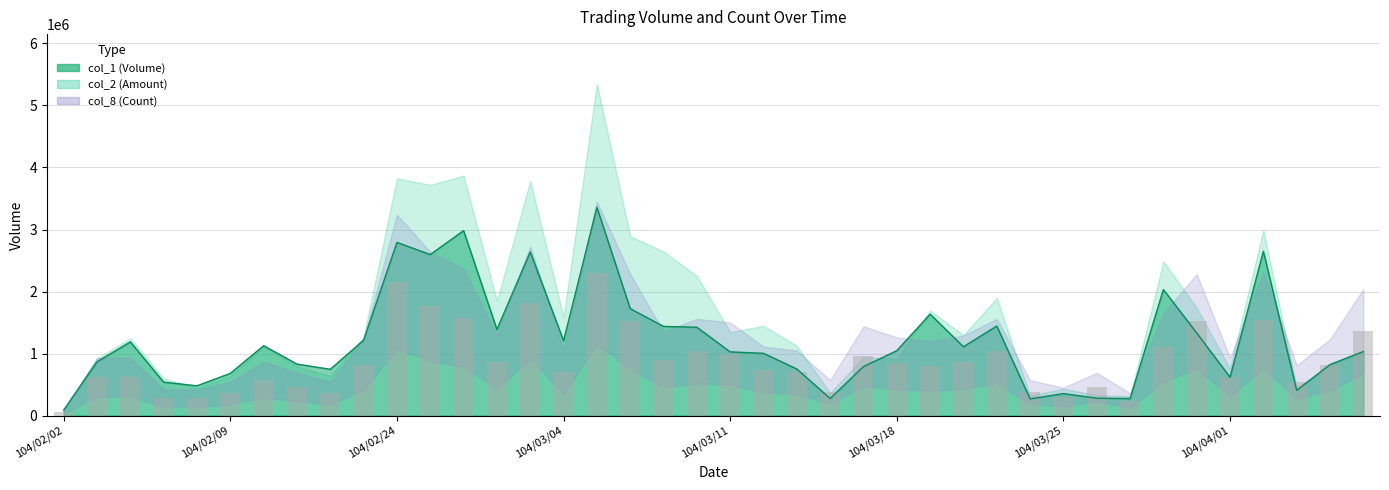

How many values in the col_8 bars series are below 820000?

20